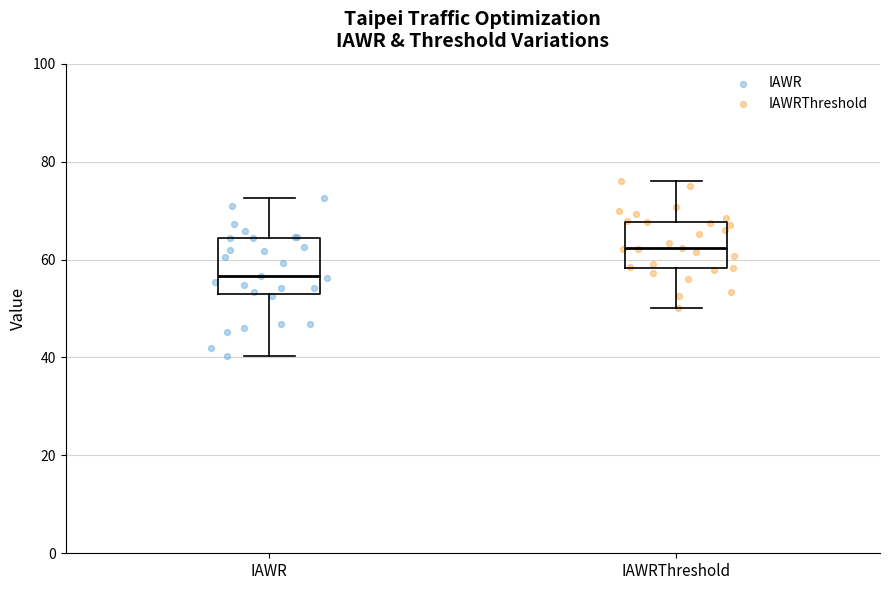

Reading left to right, read every box against the y-axis: the position of its median line, the range the box covers, and the ends of its whiskers. The values are not printed on the chart, so give them approximately, as read against the axis.

IAWR: median 56, box 52 to 64, whiskers 40 to 72
IAWRThreshold: median 62, box 58 to 68, whiskers 50 to 76